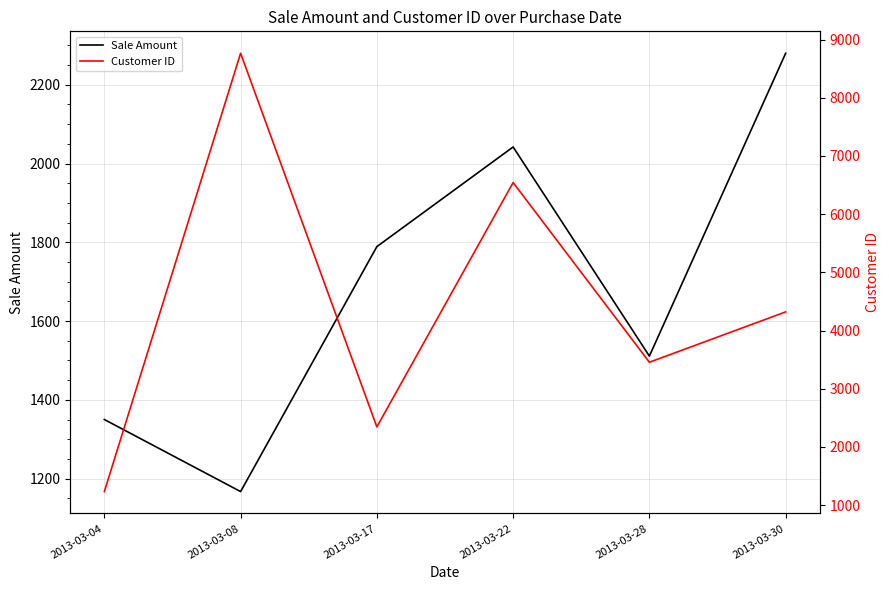

Rank the series at 2013-03-30 from lowest to highest value.

Sale Amount, Customer ID